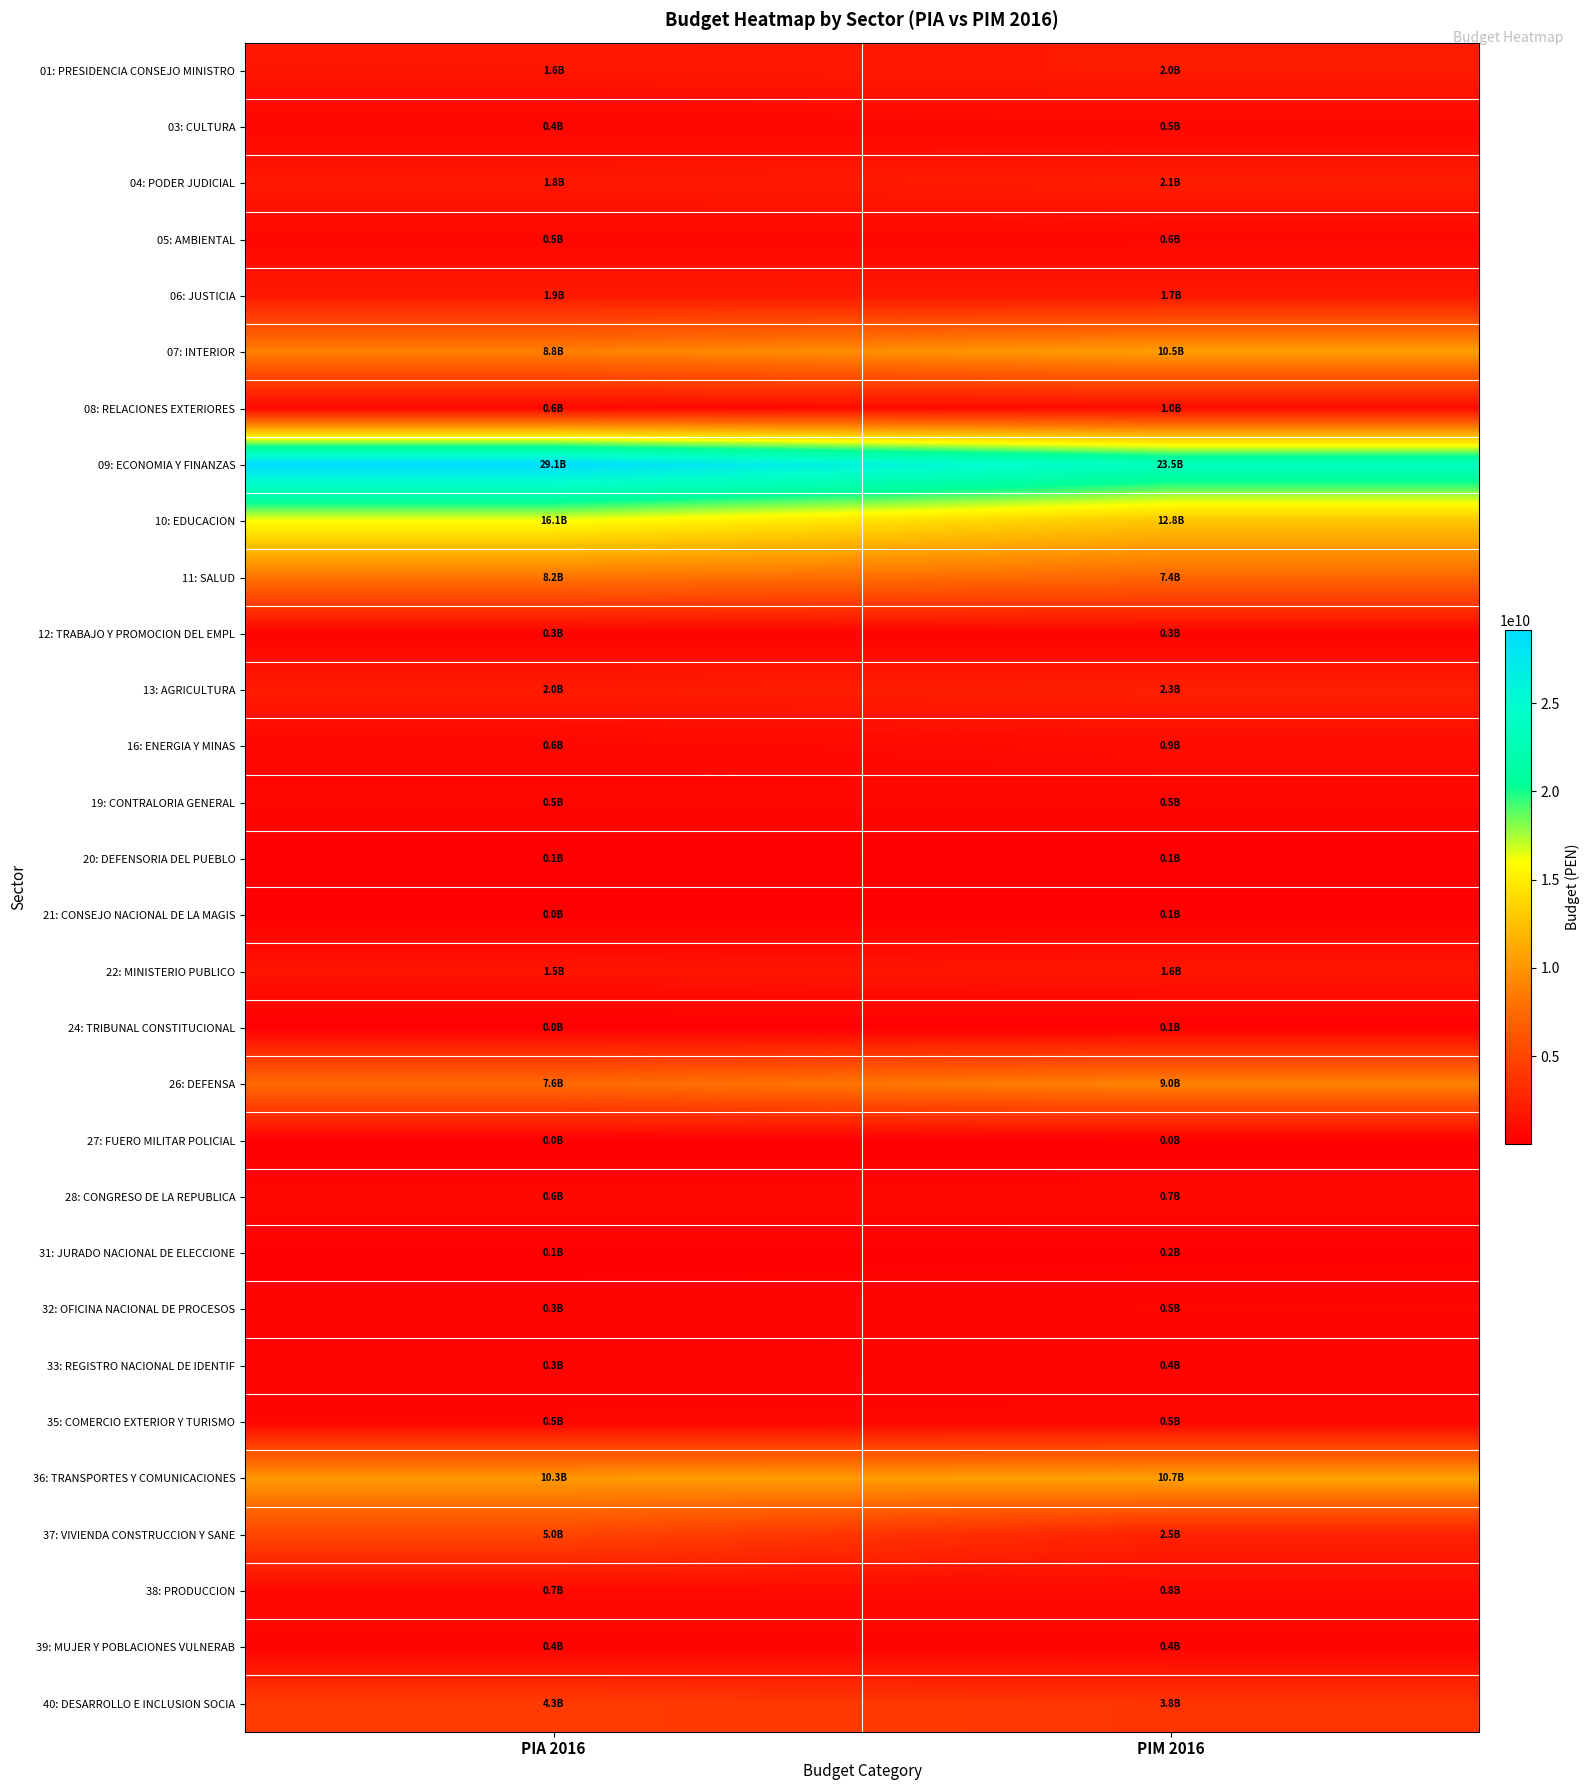

Reading left to right, what are all the values shown in this chart?

01: PRESIDENCIA CONSEJO MINISTRO: PIA 2016=1625414860	PIM 2016=2024038576
03: CULTURA: PIA 2016=447734273	PIM 2016=542961434
04: PODER JUDICIAL: PIA 2016=1820524120	PIM 2016=2123804552
05: AMBIENTAL: PIA 2016=522827961	PIM 2016=648580409
06: JUSTICIA: PIA 2016=1871476842	PIM 2016=1743582602
07: INTERIOR: PIA 2016=8791456124	PIM 2016=10512189064
08: RELACIONES EXTERIORES: PIA 2016=589166149	PIM 2016=955585570
09: ECONOMIA Y FINANZAS: PIA 2016=29131668240	PIM 2016=23521643481
10: EDUCACION: PIA 2016=16079101198	PIM 2016=12767861642
11: SALUD: PIA 2016=8197106439	PIM 2016=7430295255
12: TRABAJO Y PROMOCION DEL EMPL: PIA 2016=305284585	PIM 2016=330752523
13: AGRICULTURA: PIA 2016=2014240219	PIM 2016=2287141902
16: ENERGIA Y MINAS: PIA 2016=570528169	PIM 2016=896889925
19: CONTRALORIA GENERAL: PIA 2016=484207204	PIM 2016=511393528
20: DEFENSORIA DEL PUEBLO: PIA 2016=58767788	PIM 2016=61885045
21: CONSEJO NACIONAL DE LA MAGIS: PIA 2016=48392745	PIM 2016=58488564
22: MINISTERIO PUBLICO: PIA 2016=1505347082	PIM 2016=1634572569
24: TRIBUNAL CONSTITUCIONAL: PIA 2016=42967000	PIM 2016=53548462
26: DEFENSA: PIA 2016=7596677556	PIM 2016=9009435584
27: FUERO MILITAR POLICIAL: PIA 2016=13765000	PIM 2016=20871130
28: CONGRESO DE LA REPUBLICA: PIA 2016=624824866	PIM 2016=651461557
31: JURADO NACIONAL DE ELECCIONE: PIA 2016=147251120	PIM 2016=169246249
32: OFICINA NACIONAL DE PROCESOS: PIA 2016=338220002	PIM 2016=480913173
33: REGISTRO NACIONAL DE IDENTIF: PIA 2016=280049870	PIM 2016=353301038
35: COMERCIO EXTERIOR Y TURISMO: PIA 2016=505283712	PIM 2016=537021774
36: TRANSPORTES Y COMUNICACIONES: PIA 2016=10284800359	PIM 2016=10740402592
37: VIVIENDA CONSTRUCCION Y SANE: PIA 2016=4994365078	PIM 2016=2478207482
38: PRODUCCION: PIA 2016=745729283	PIM 2016=816729717
39: MUJER Y POBLACIONES VULNERAB: PIA 2016=361205344	PIM 2016=364826004
40: DESARROLLO E INCLUSION SOCIA: PIA 2016=4305578000	PIM 2016=3840280984